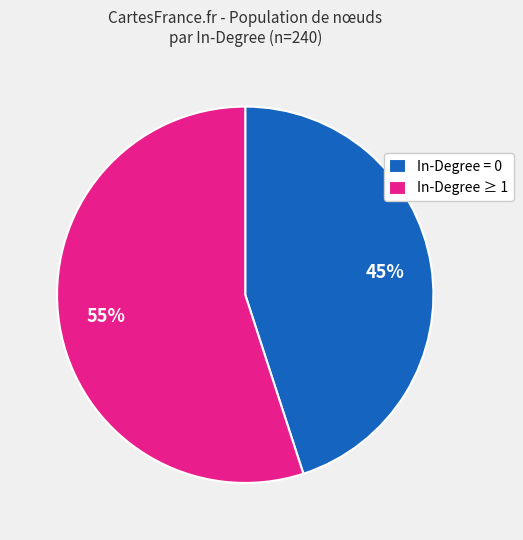

The In-Degree = 0 slice represents 36% of the pie. True or false?

False